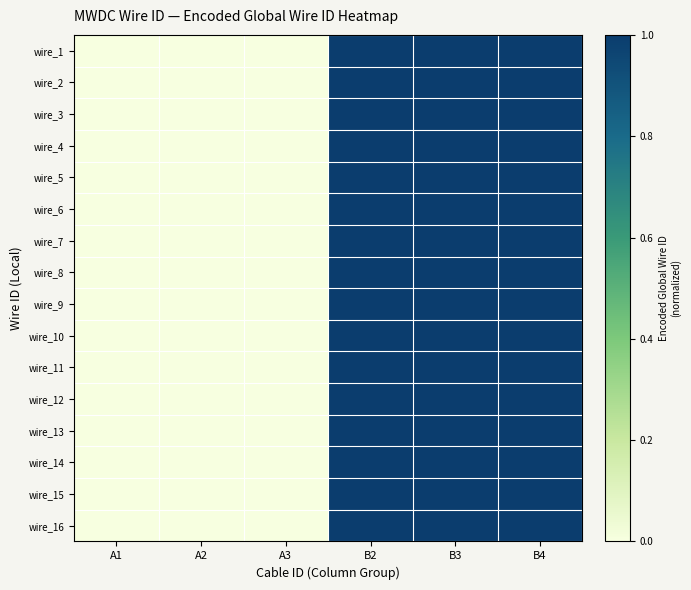

Between A2 and B3, which is larger?

B3